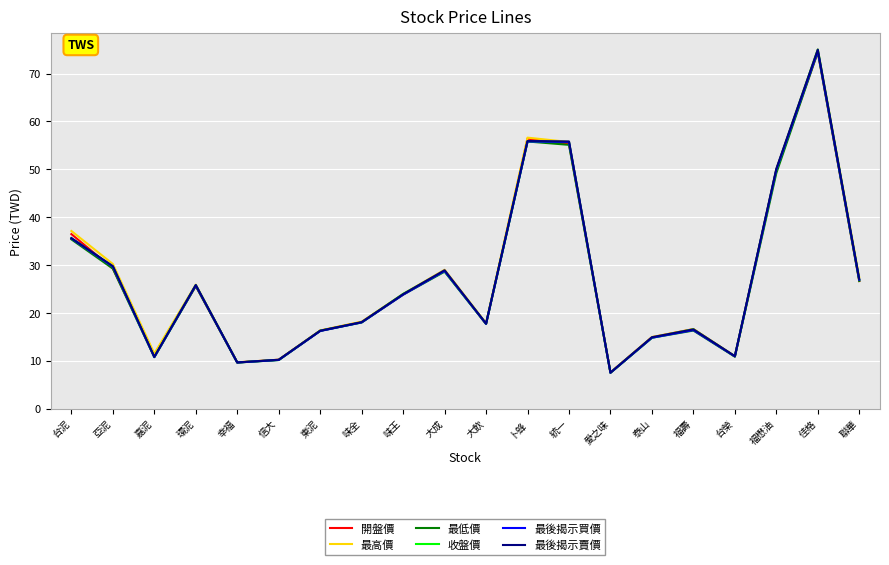

What is the spread (max minus min) of values at 統一?

0.7